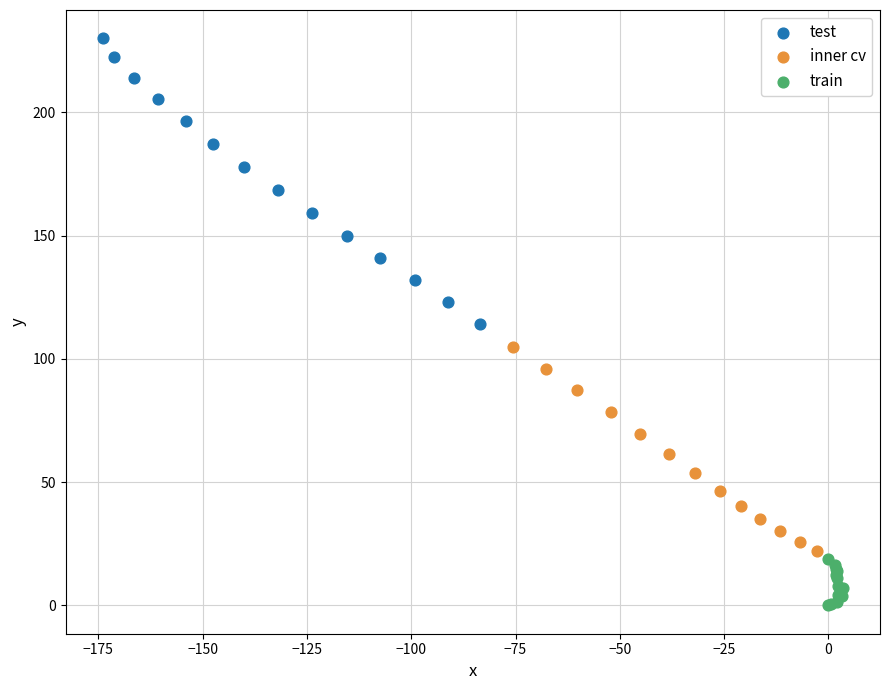

Which series contains the lowest Y value?

train